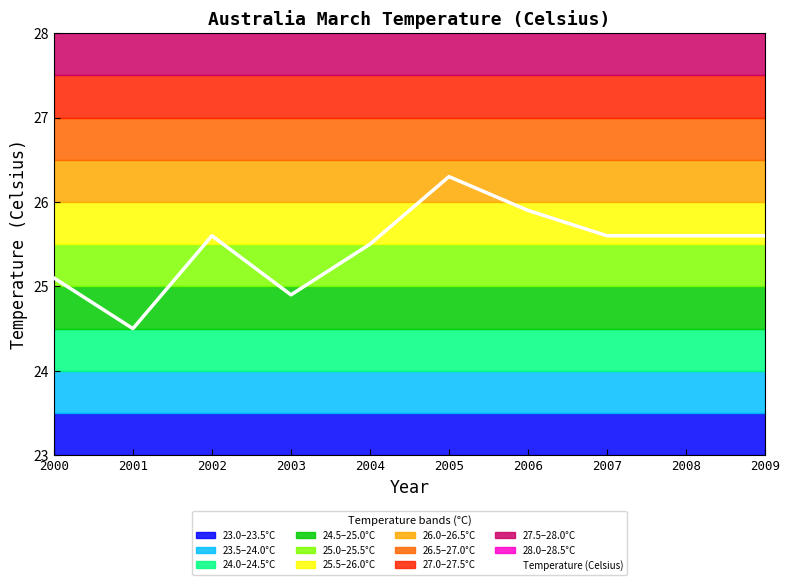

Rank the categories by value from highest to lowest.

2005, 2006, 2002, 2007, 2008, 2009, 2004, 2000, 2003, 2001